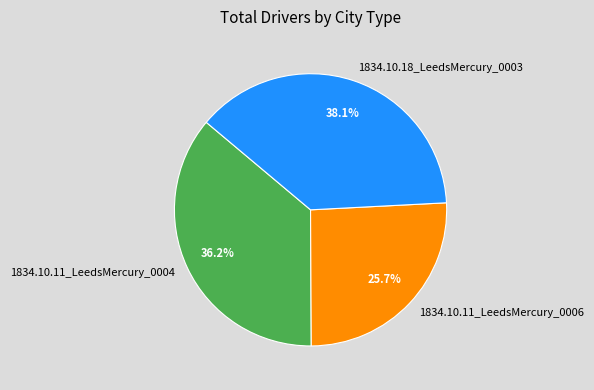

True or false: 1834.10.11_LeedsMercury_0004 accounts for 36% of the total.

True